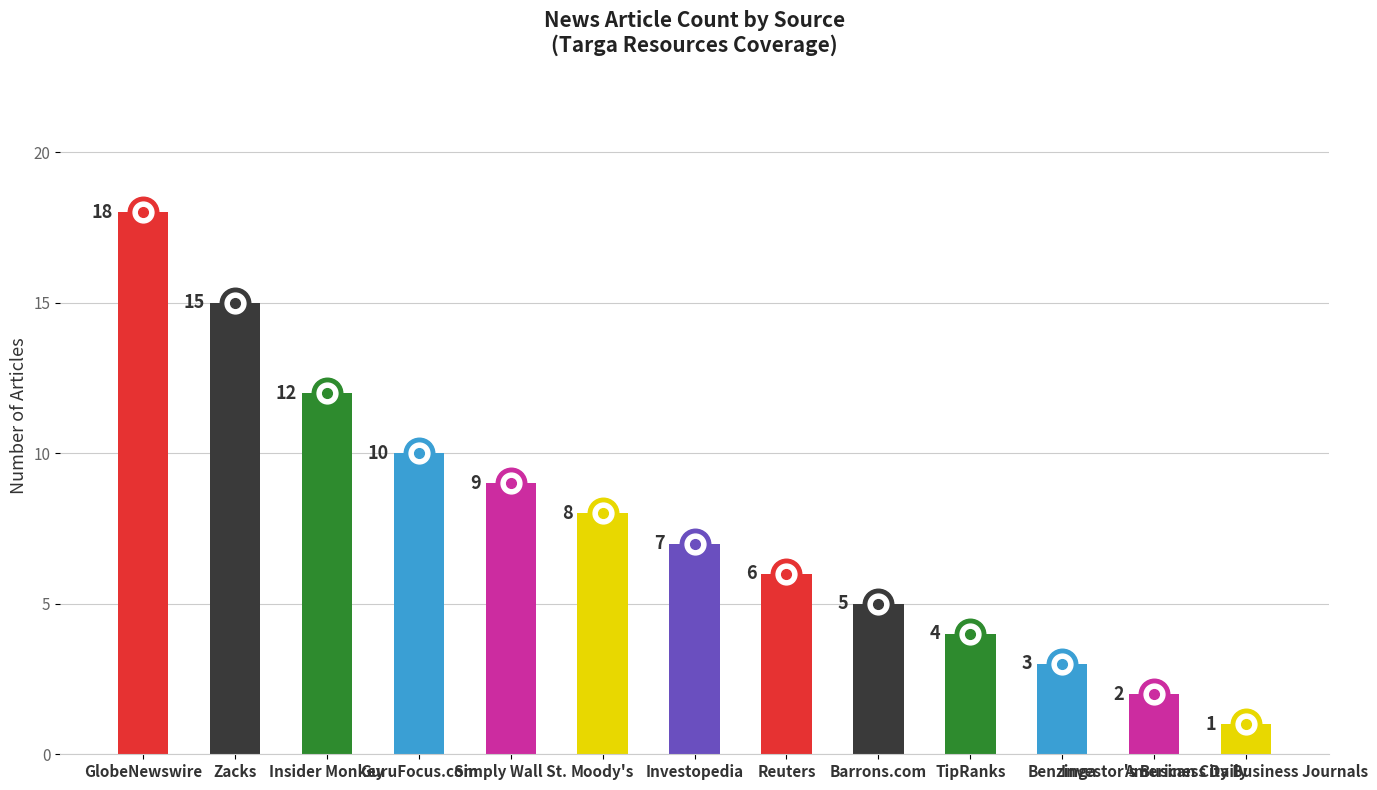

Where is the data nearest to the value 9?

Simply Wall St.